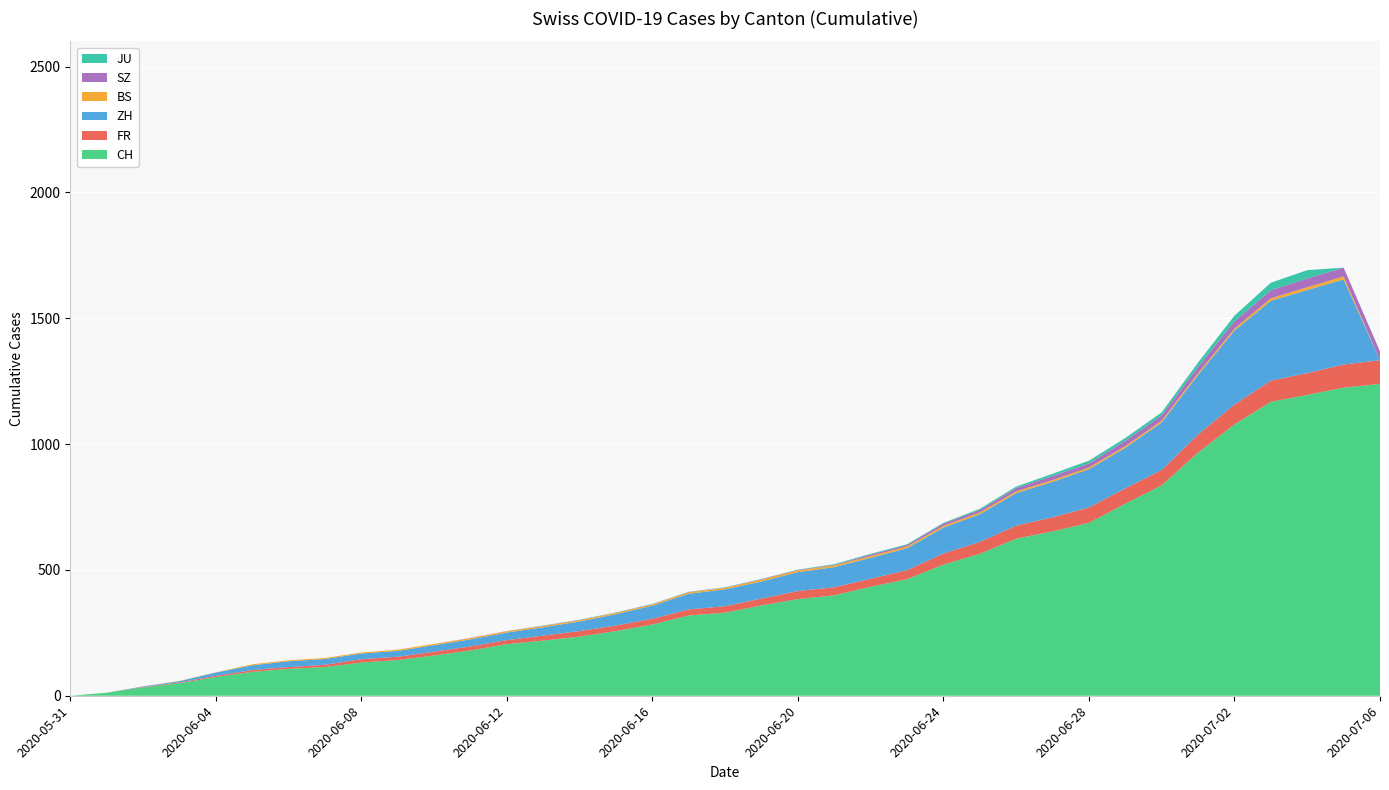

Reading left to right, transcribe all the data shown in this chart.

CH: 0	12	33	50	74	95	107	114	132	142	160	180	205	219	235	257	283	319	330	359	384	399	433	463	521	564	624	653	687	763	836	966	1078	1168	1195	1224	1239
FR: 0	0	2	3	5	7	7	9	13	13	15	16	16	20	22	22	23	24	26	27	32	32	32	36	44	47	52	56	61	61	61	72	79	84	87	92	94
ZH: 0	0	2	5	13	19	23	23	23	23	26	28	30	33	38	45	52	62	67	68	75	80	83	87	103	110	129	141	152	161	189	237	294	317	330	338	0
BS: 0	0	0	1	1	4	4	4	4	5	5	5	5	5	5	5	5	6	6	7	7	7	7	7	7	7	7	7	7	7	7	7	8	10	11	12	0
SZ: 0	0	0	0	0	0	0	0	0	0	0	1	1	1	1	1	1	1	1	2	2	2	6	6	9	10	13	16	16	21	21	25	29	32	35	35	35
JU: 0	0	0	0	0	0	0	0	0	0	0	0	0	1	1	1	1	1	1	1	1	3	3	3	3	5	6	9	11	11	12	17	22	30	33	0	0